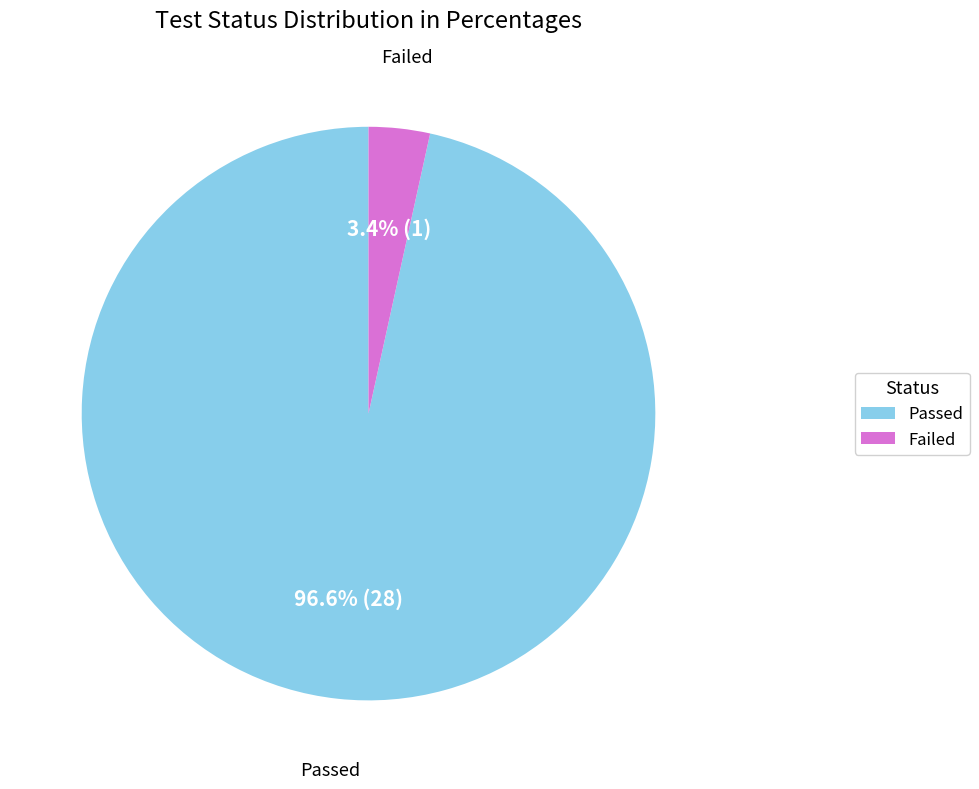

What is the smallest slice in the pie chart?

Failed